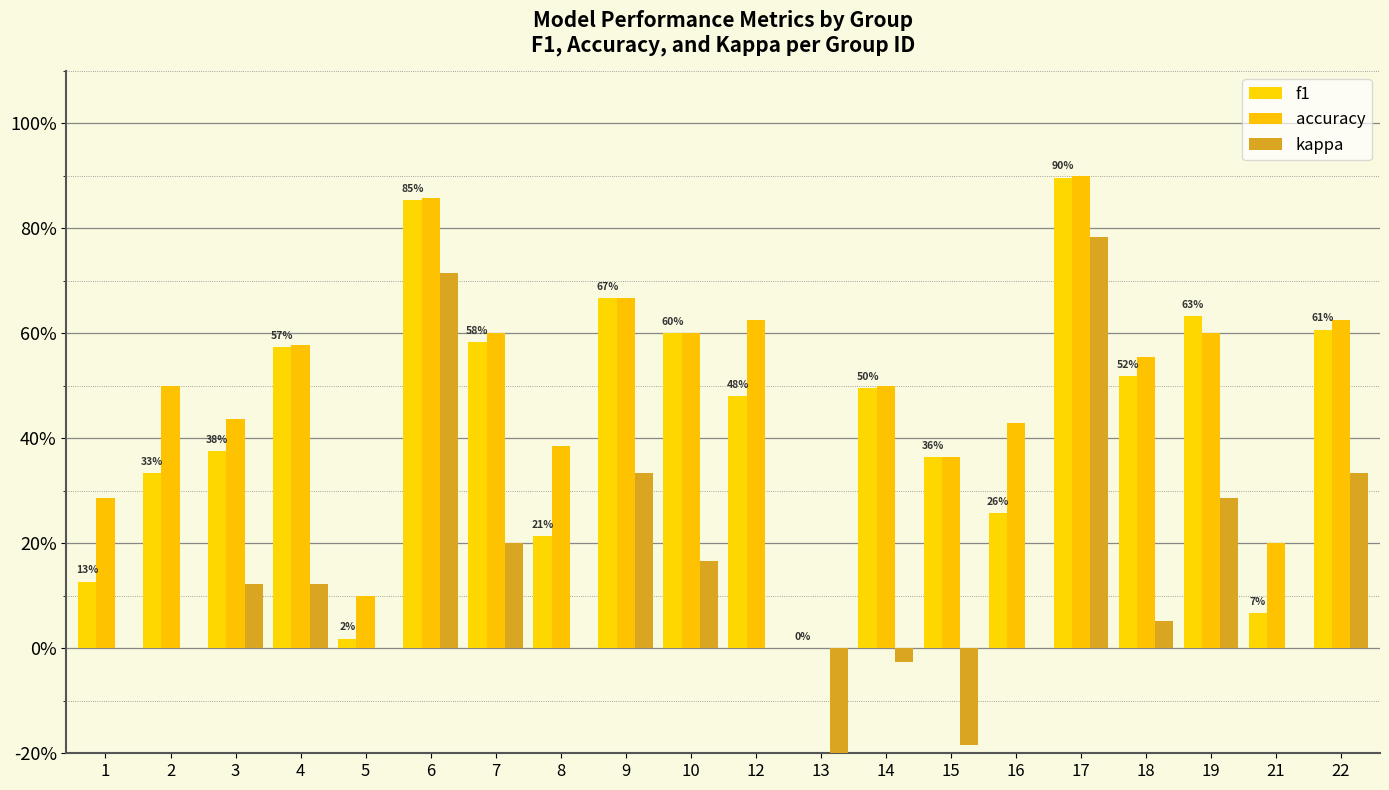

Reading left to right, transcribe all the data shown in this chart.

f1: 0.1	0.3	0.4	0.6	0.0	0.9	0.6	0.2	0.7	0.6	0.5	0.0	0.5	0.4	0.3	0.9	0.5	0.6	0.1	0.6
accuracy: 0.3	0.5	0.4	0.6	0.1	0.9	0.6	0.4	0.7	0.6	0.6	0.0	0.5	0.4	0.4	0.9	0.6	0.6	0.2	0.6
kappa: 0.0	0.0	0.1	0.1	0.0	0.7	0.2	0.0	0.3	0.2	0.0	-1.0	-0.0	-0.2	0.0	0.8	0.1	0.3	0.0	0.3